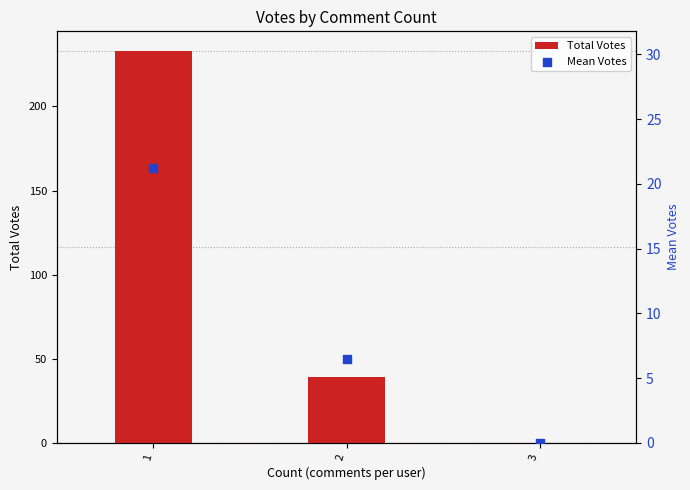

Which series has the largest total across all categories?

Total Votes